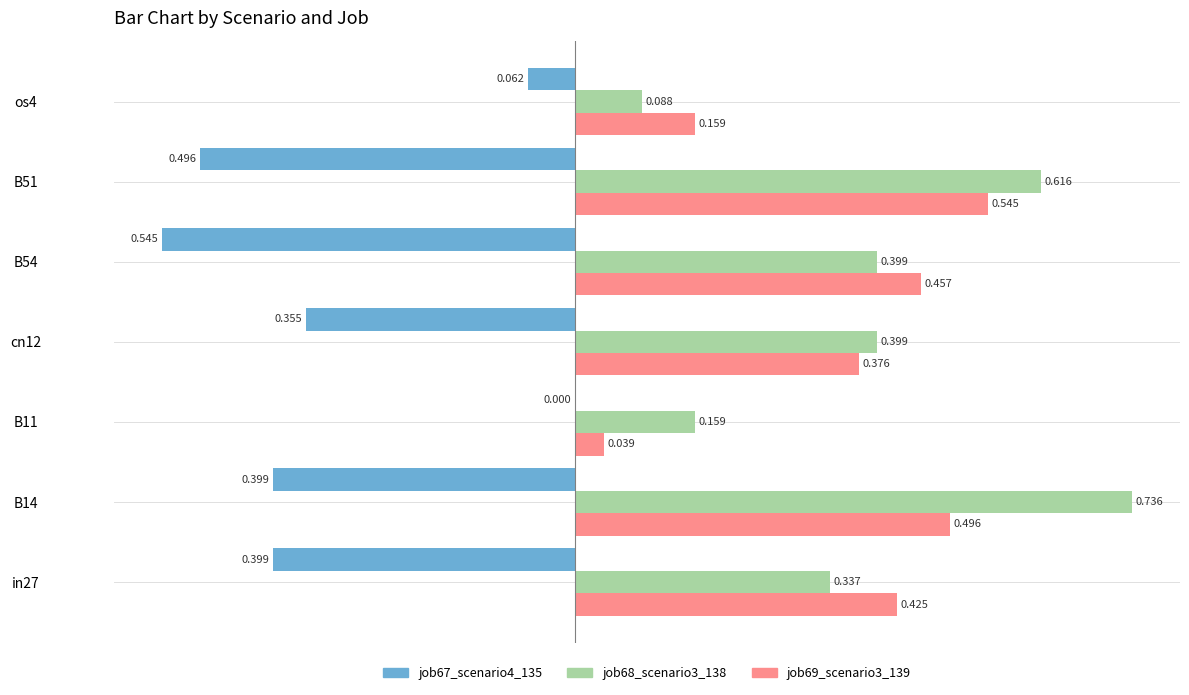

Is the value of job67_scenario4_135 at B54 greater than the value of job68_scenario3_138 at os4?

No